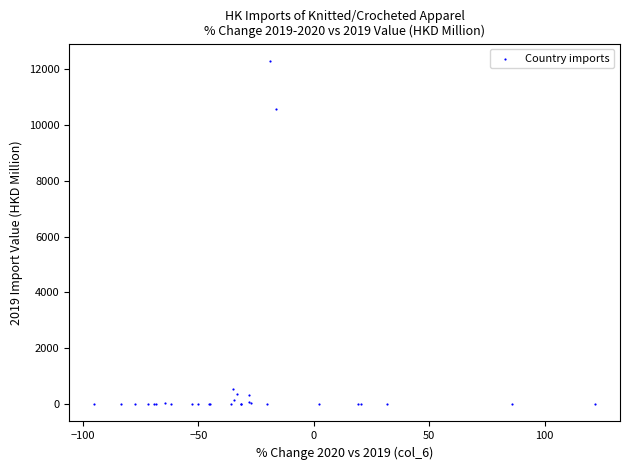

What Y value in the scatter plot is closest to 6143?

10555.4